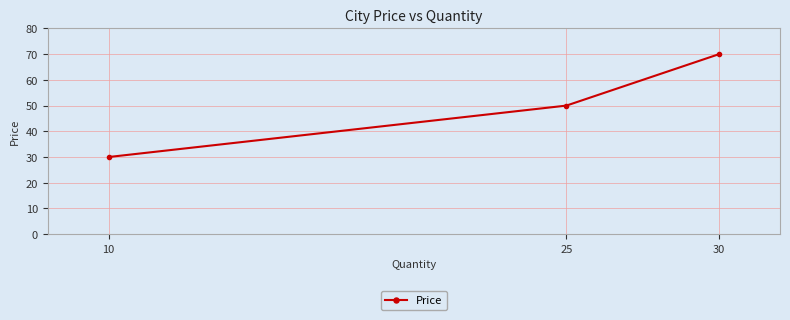

Does the chart have visible grid lines?

Yes